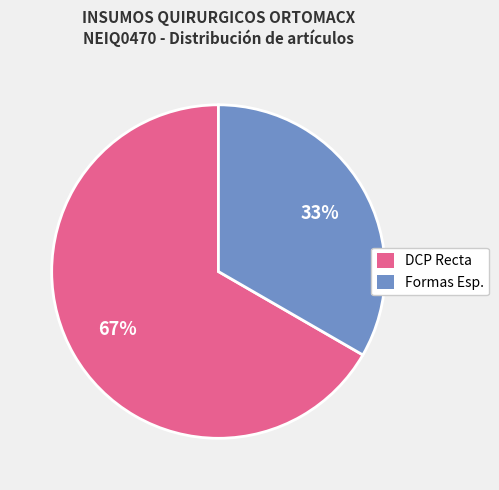

True or false: Formas Esp. accounts for 33% of the total.

True